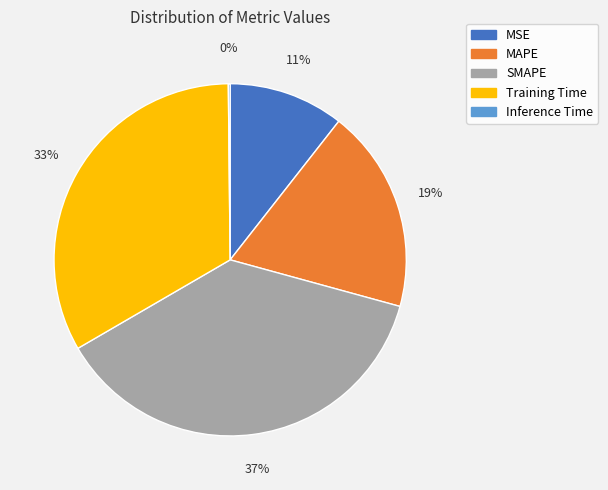

What is the largest slice in the pie chart?

SMAPE